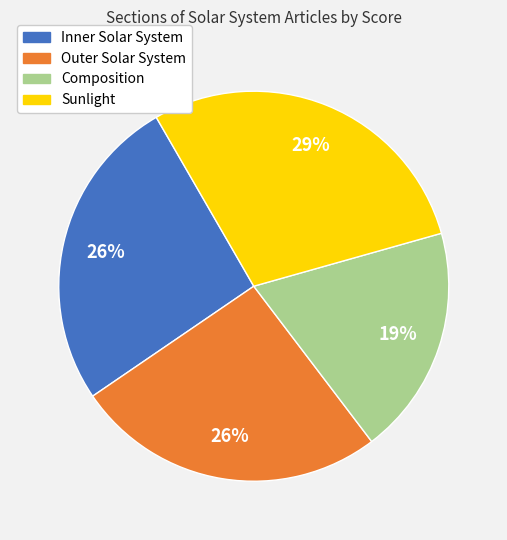

Do Inner Solar System and Sunlight together represent more than half of the pie?

Yes